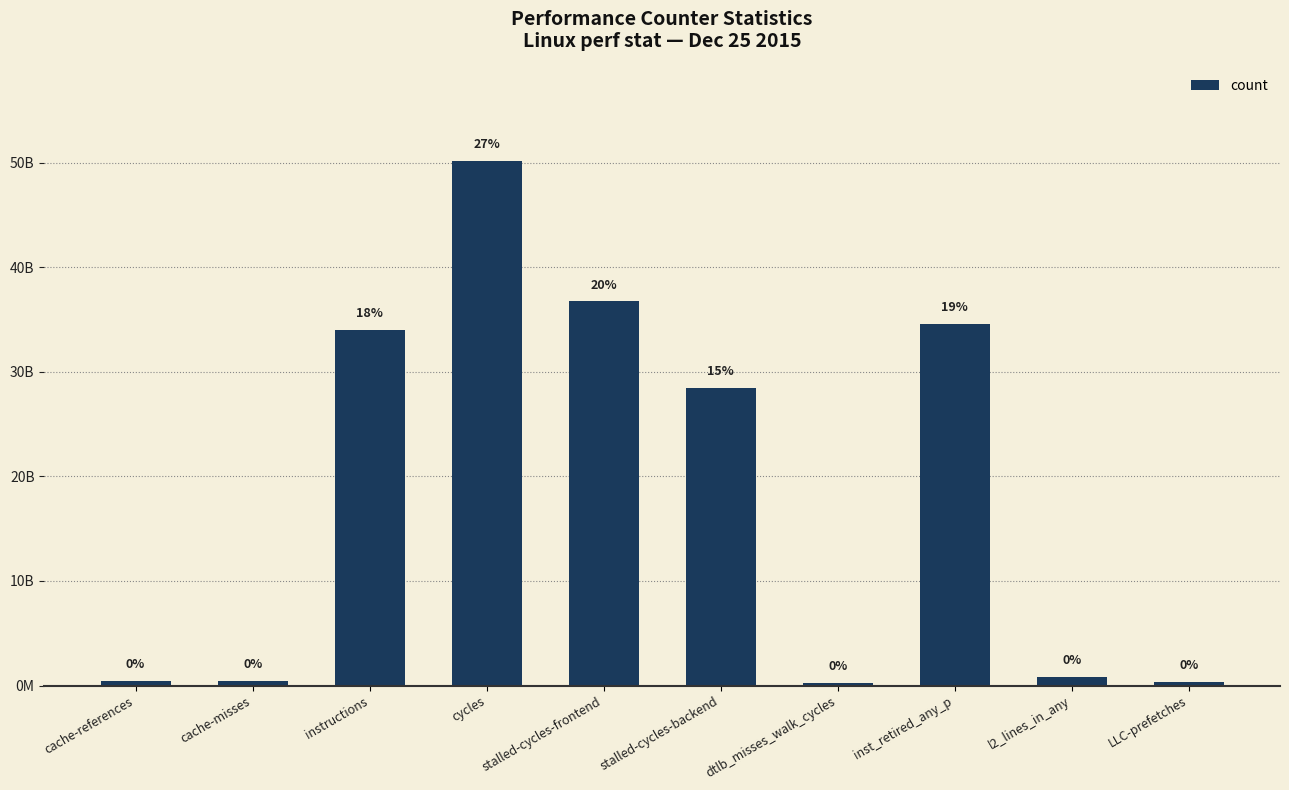

Does the chart contain any negative values?

No